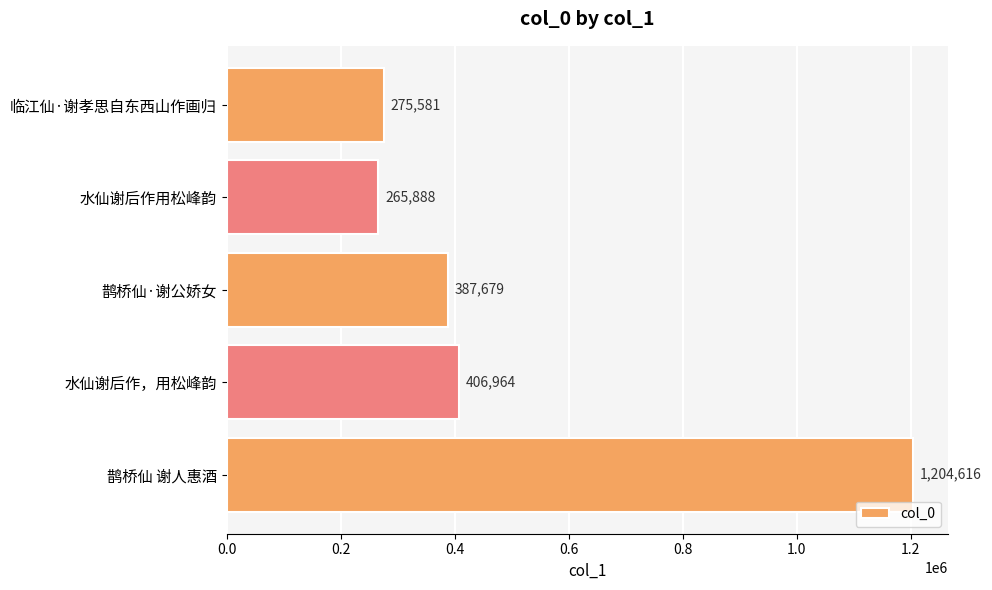

At which label is the value closest to 735252?

水仙谢后作，用松峰韵